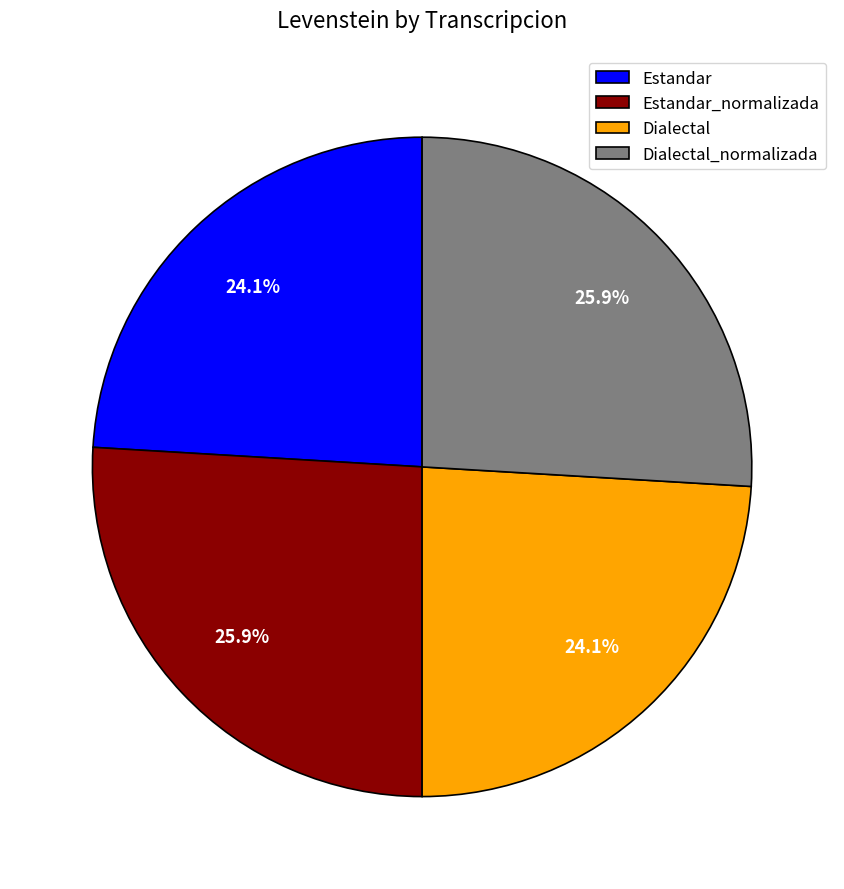

To the nearest percent, what is the average slice percentage?

25%